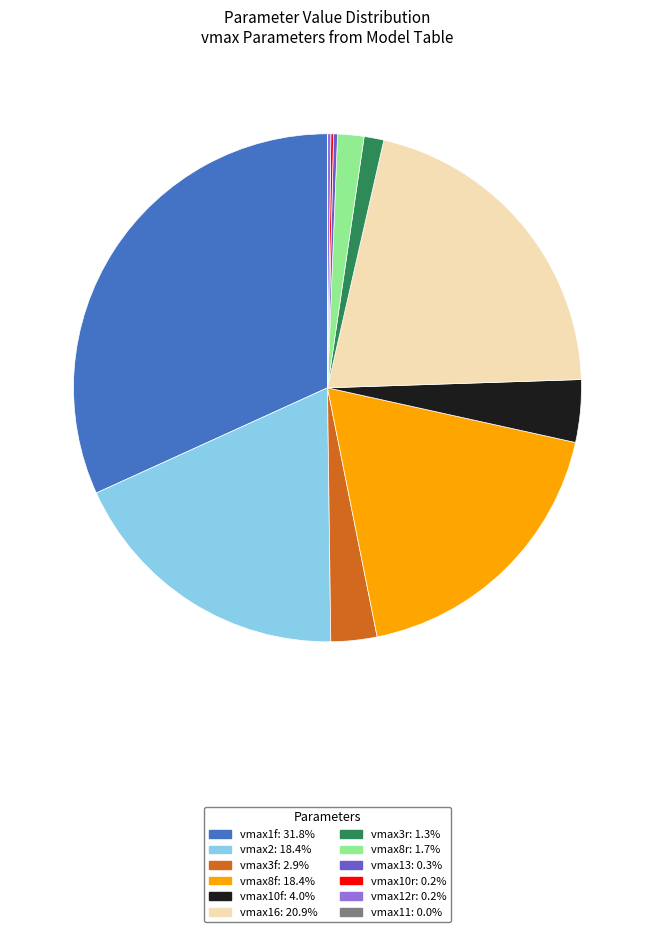

Combined, do vmax8f: 18.4% and vmax8r: 1.7% account for over 50%?

No